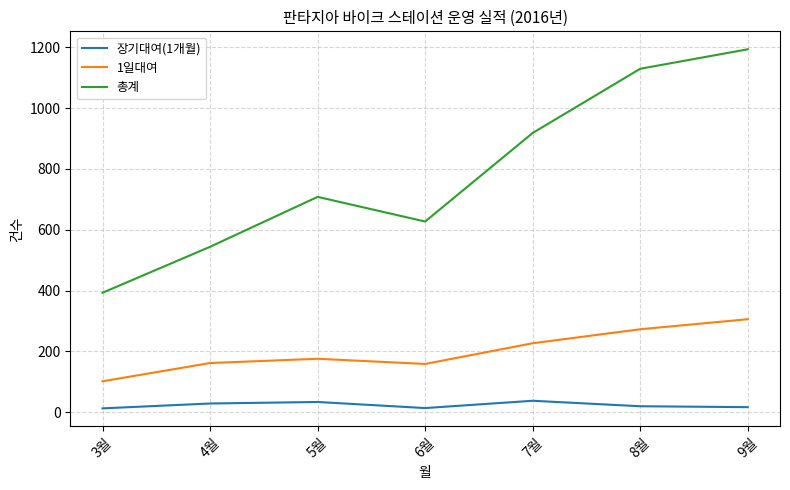

List the series in order of their peak value, lowest first.

장기대여(1개월), 1일대여, 총계